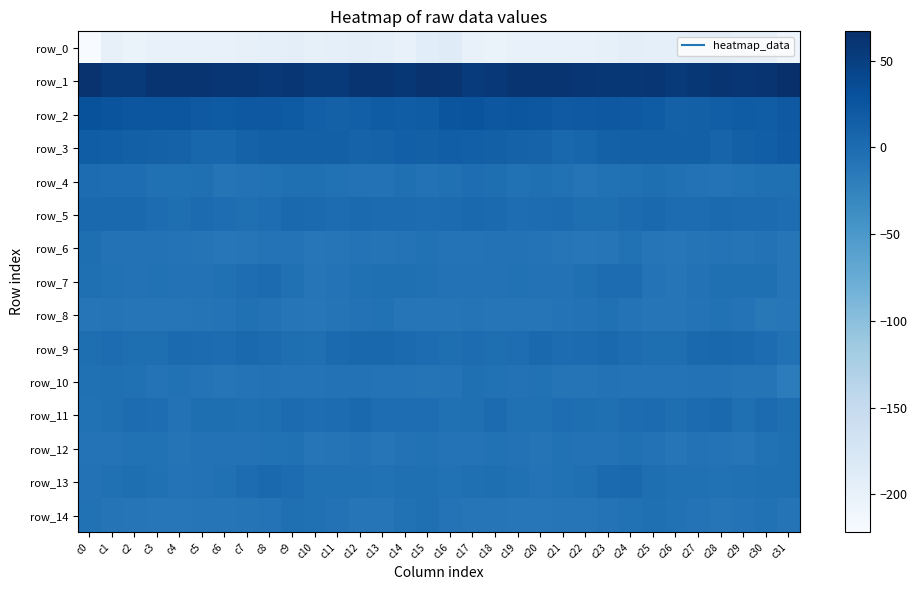

The value of row_5 at c4 is -2.2. True or false?

True